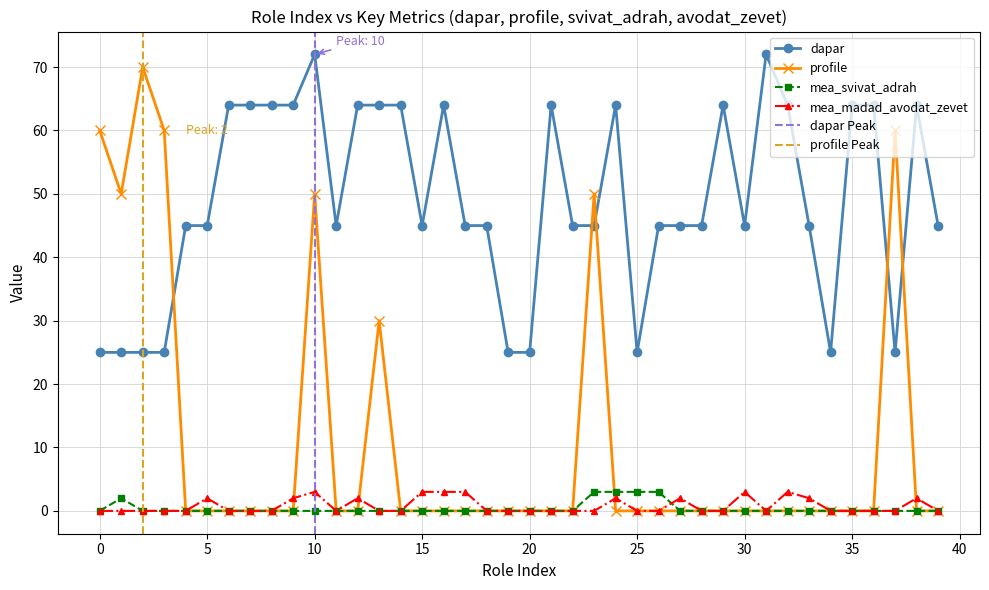

Between 17 and 24, which is larger?

24